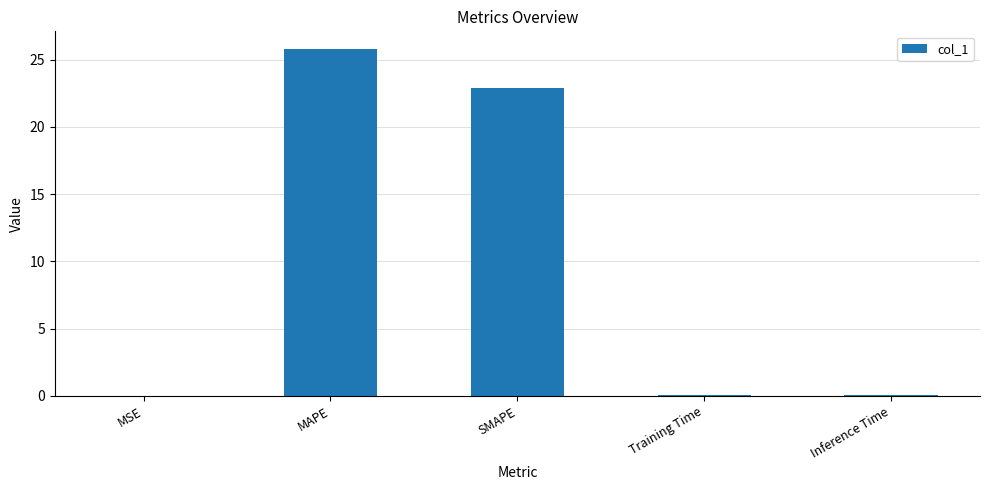

Where is the data nearest to the value 12?

SMAPE